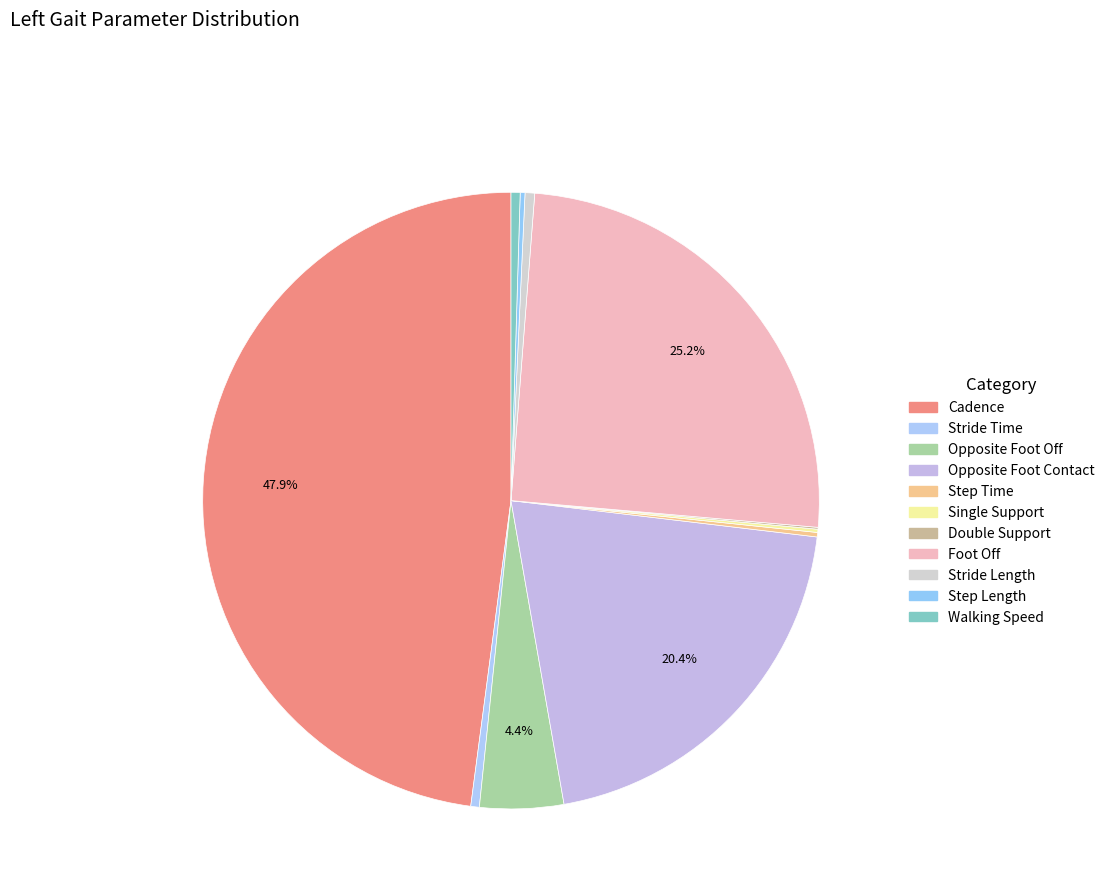

Rank the categories by value from highest to lowest.

Cadence, Foot Off, Opposite Foot Contact, Opposite Foot Off, Stride Length, Walking Speed, Stride Time, Step Length, Step Time, Single Support, Double Support